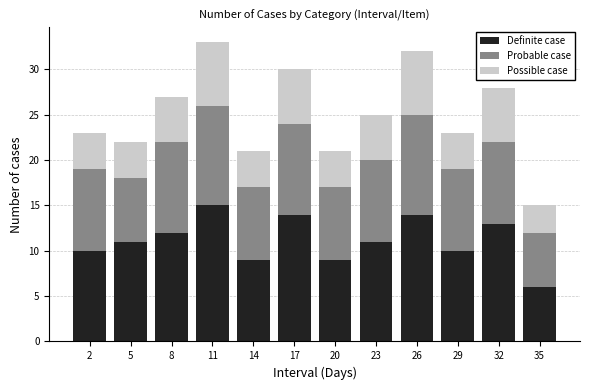

True or false: Definite case has a value of 9 at 14.

True